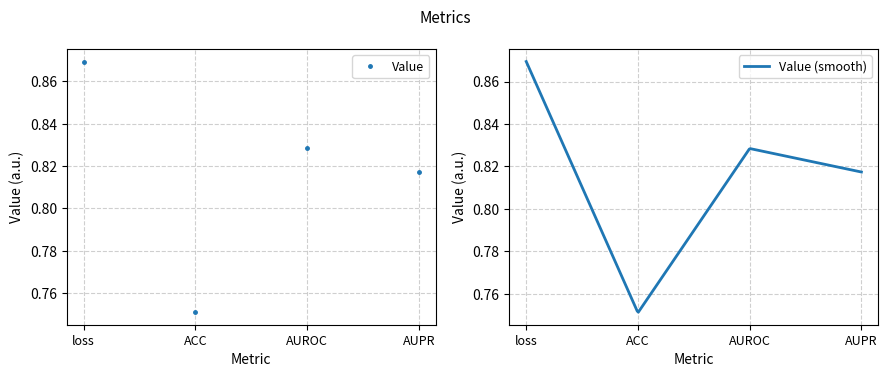

True or false: the data shows 1.1 at loss.

False